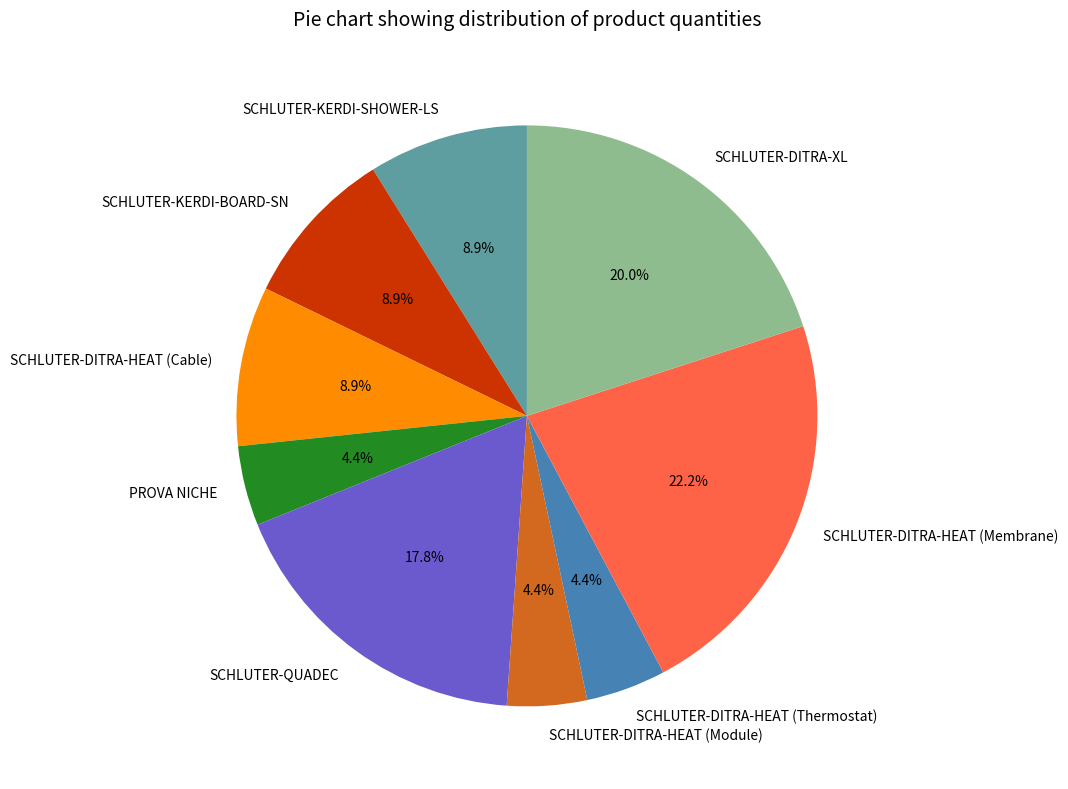

How many slices are in this pie chart?

9